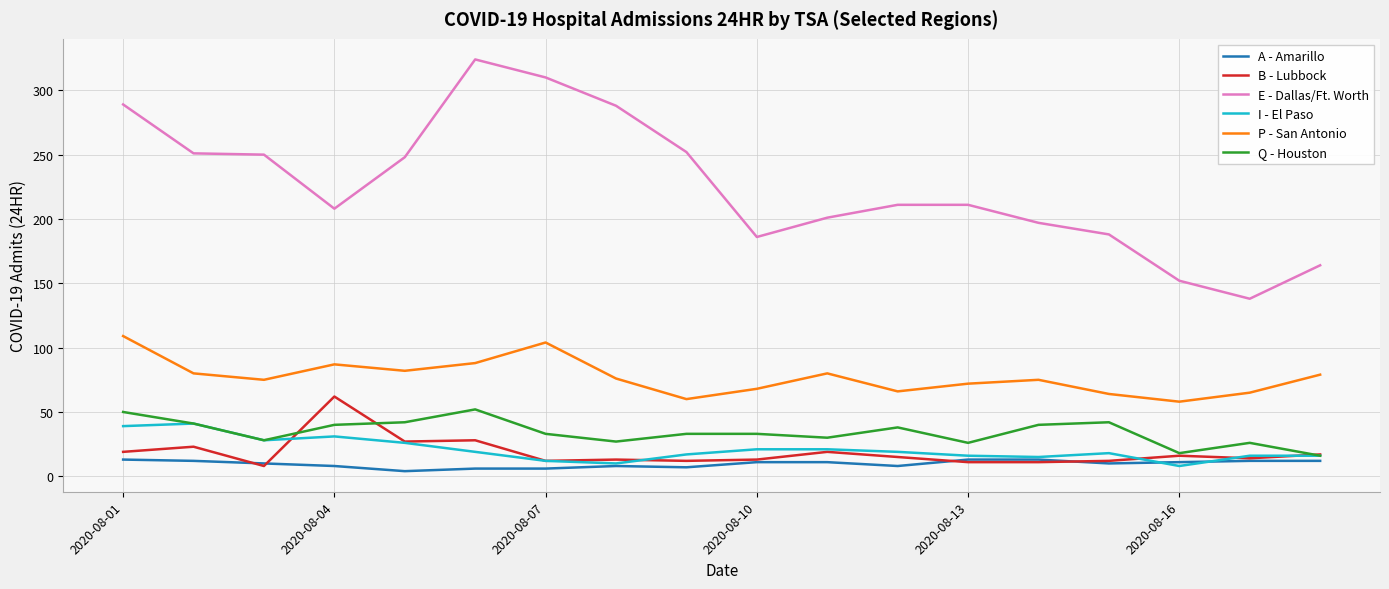

True or false: B - Lubbock and P - San Antonio cross at least once.

False